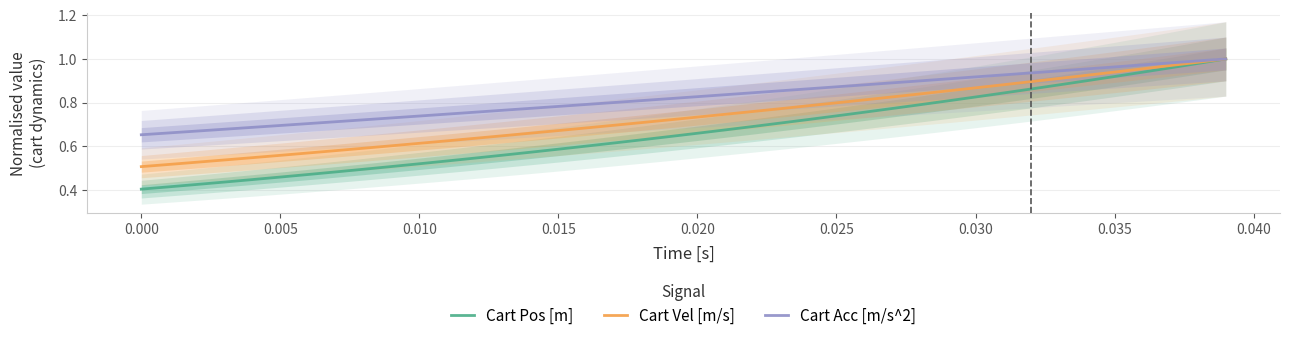

Count the number of data series in this chart.

3